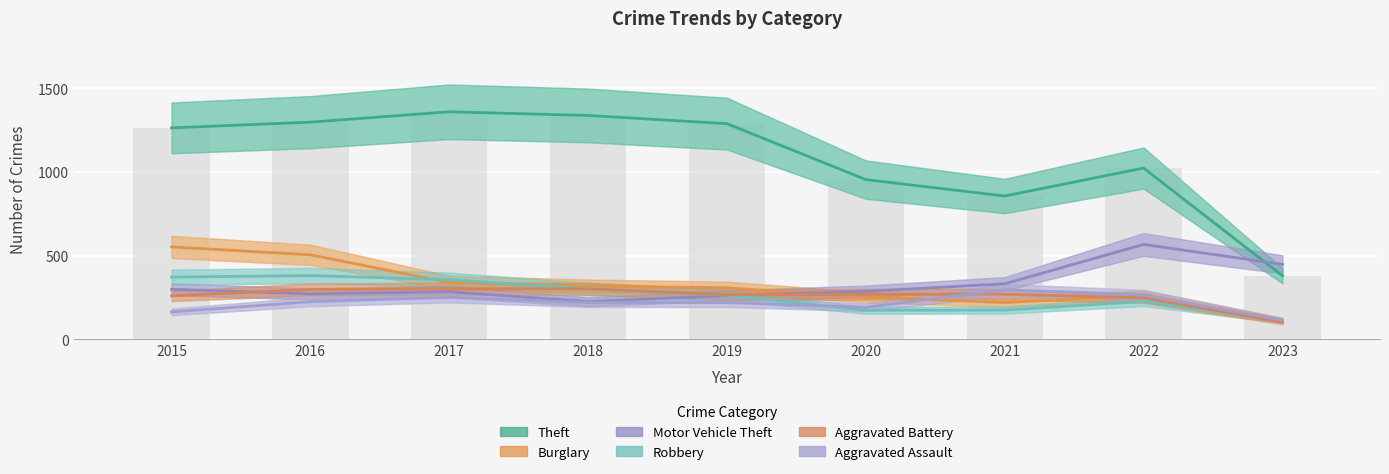

Does the chart contain any negative values?

No